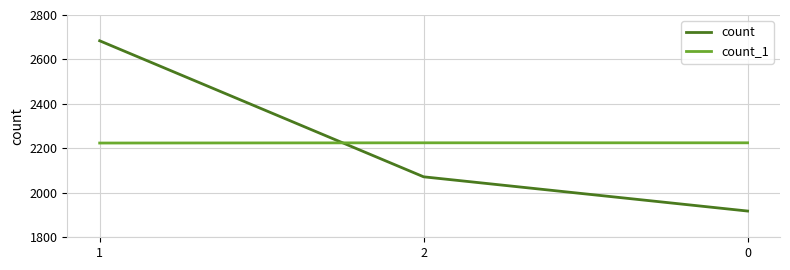

Is it true that count_1 equals 571 at 0?

False